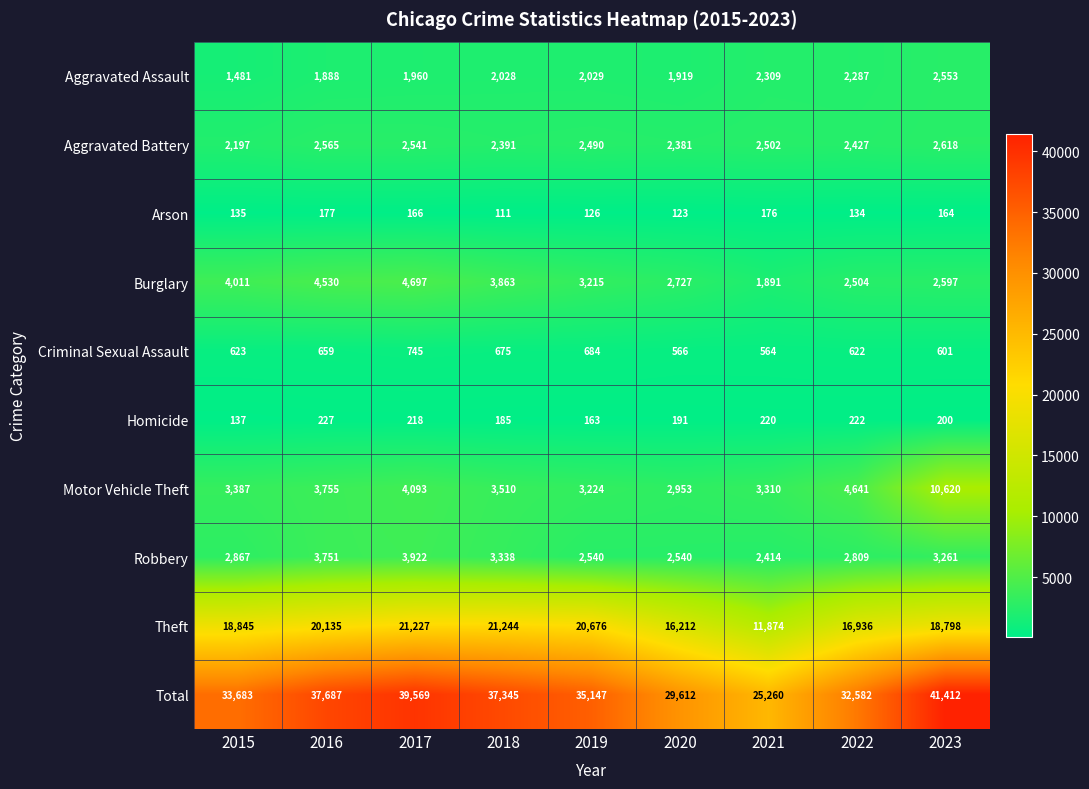

What is the sum of all Arson values?

1312